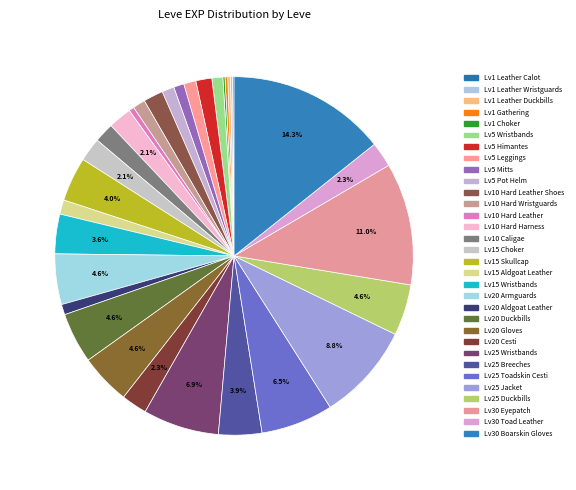

Is there any slice that represents more than half of the pie?

No